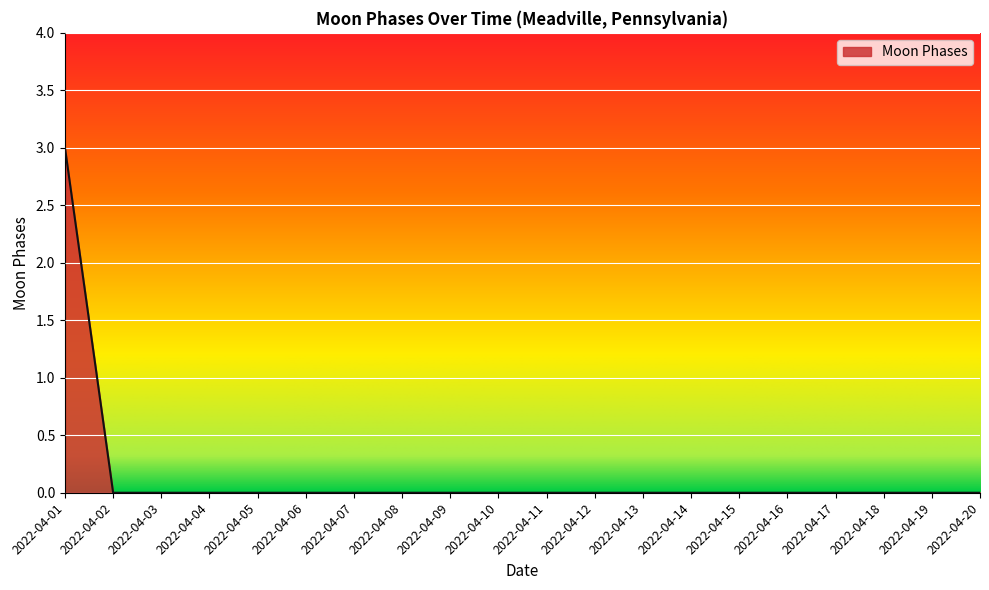

What is the greatest value displayed?

3